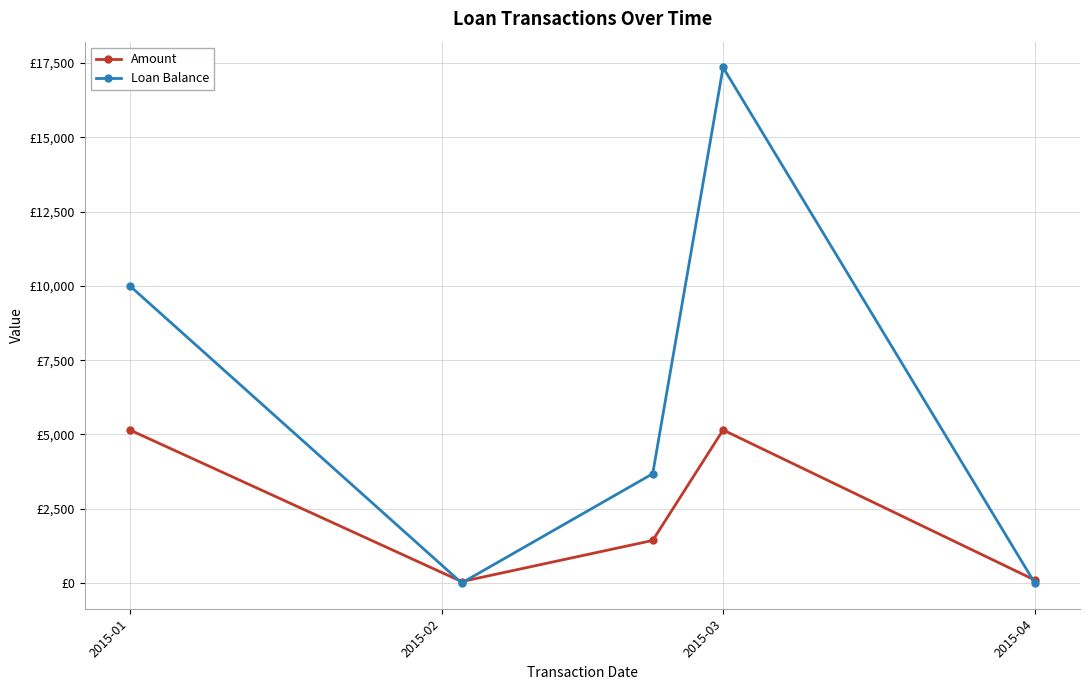

Does the chart have visible grid lines?

Yes